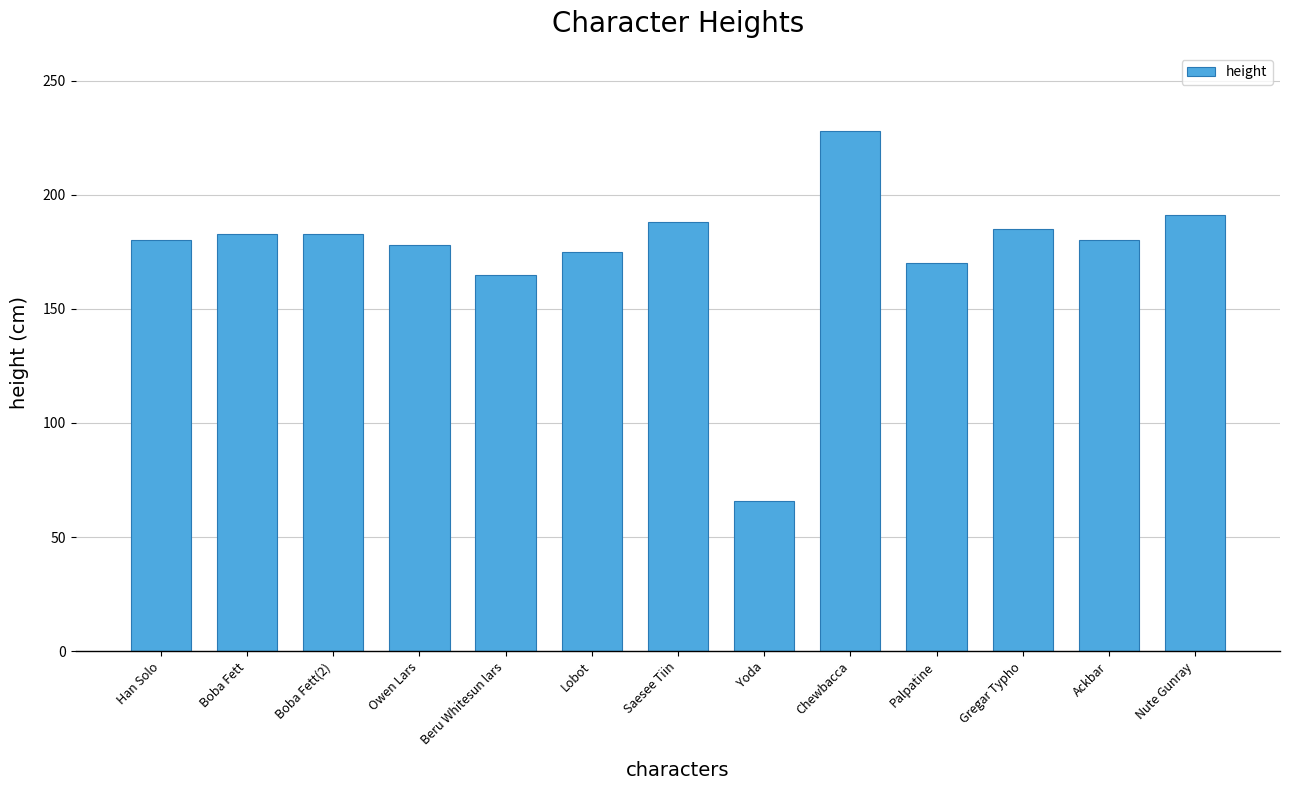

What is the difference between the second highest and second lowest values?

26